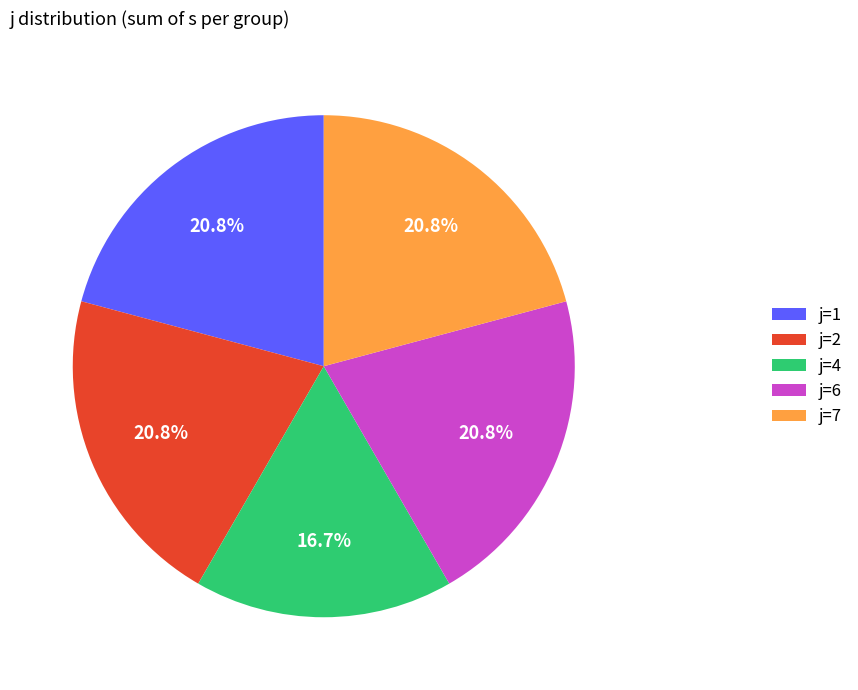

What is the smallest slice in the pie chart?

j=4